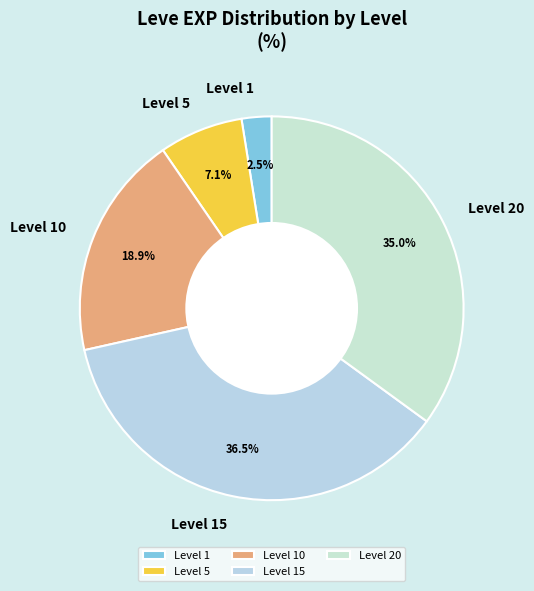

To the nearest percent, what is the difference between the largest and smallest slice percentages?

34%